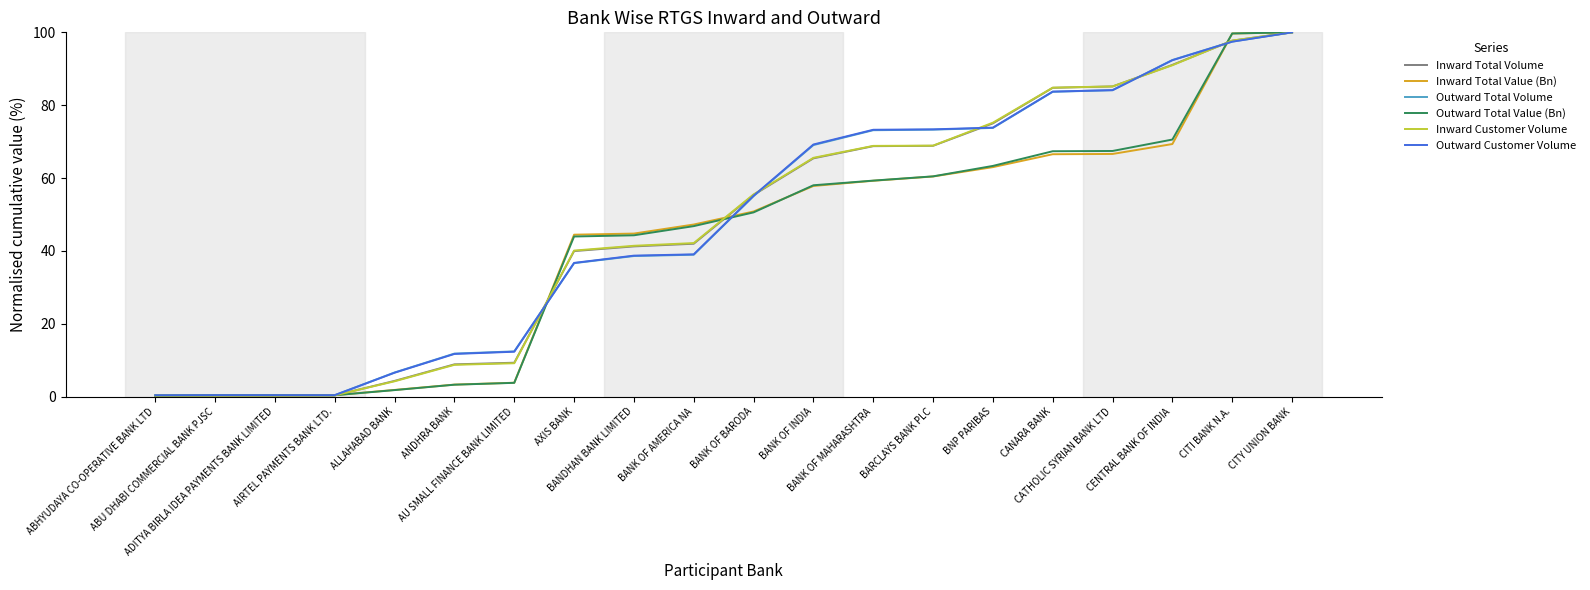

What is the minimum value shown in the chart?

0.2